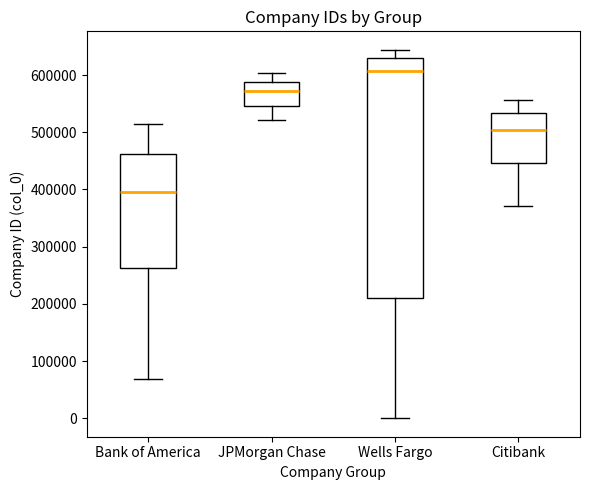

Which box is the tallest, from its lower edge to its upper edge?

Wells Fargo